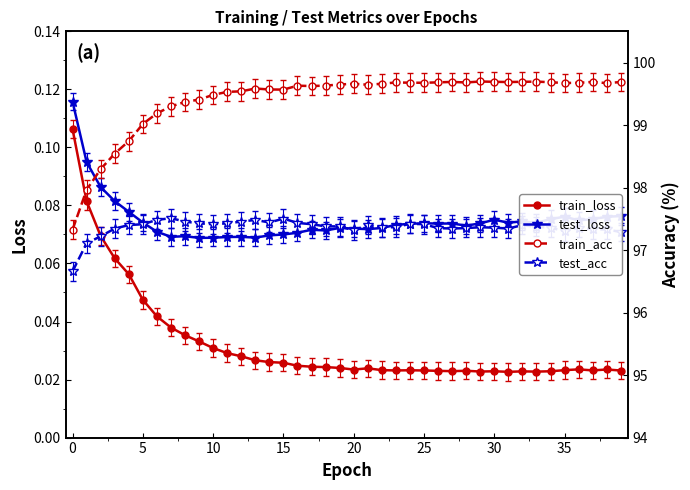

What is the total value across all series at 38?

197.1